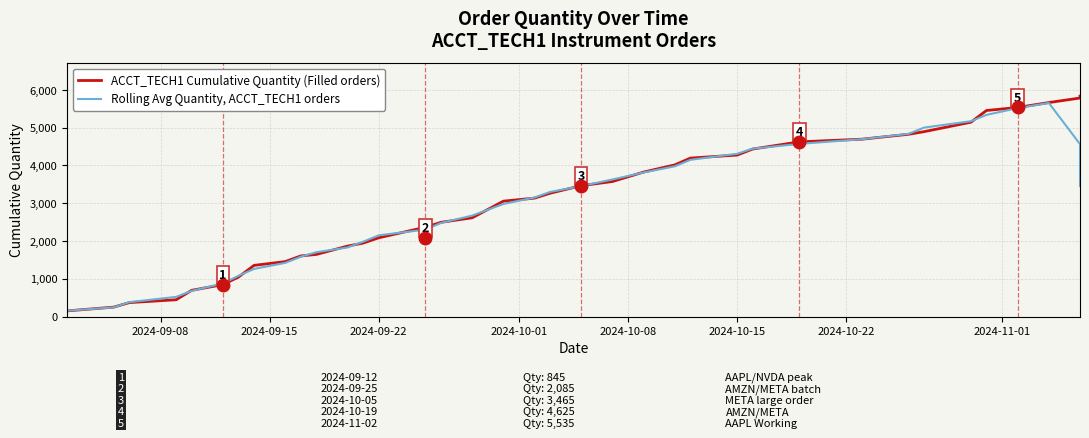

What are all the series names shown in the legend?

ACCT_TECH1 Cumulative Quantity (Filled orders), Rolling Avg Quantity, ACCT_TECH1 orders